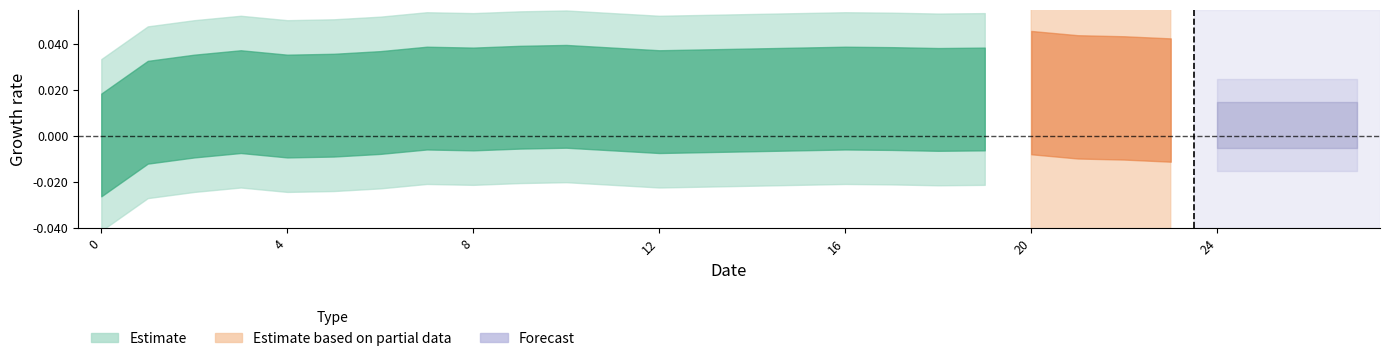

What position from the right is 16?

12